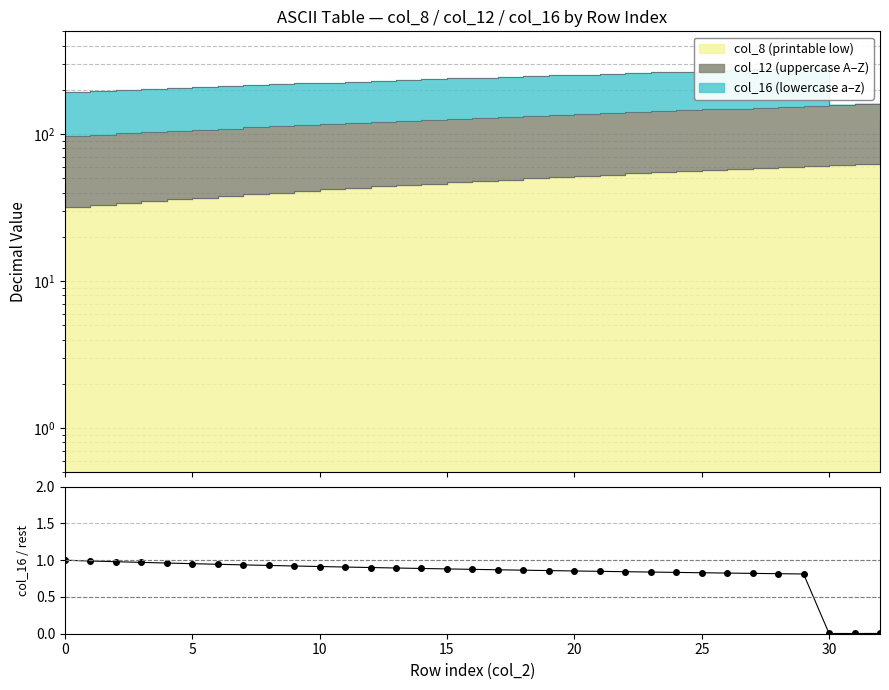

How many lines are shown in the chart?

1